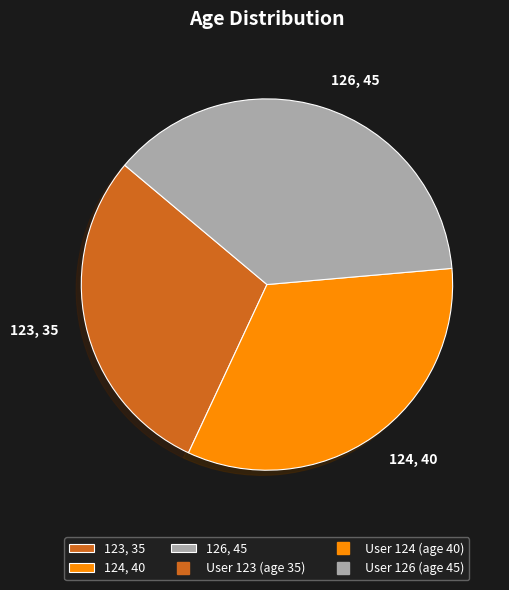

Is there a majority slice in this chart?

No